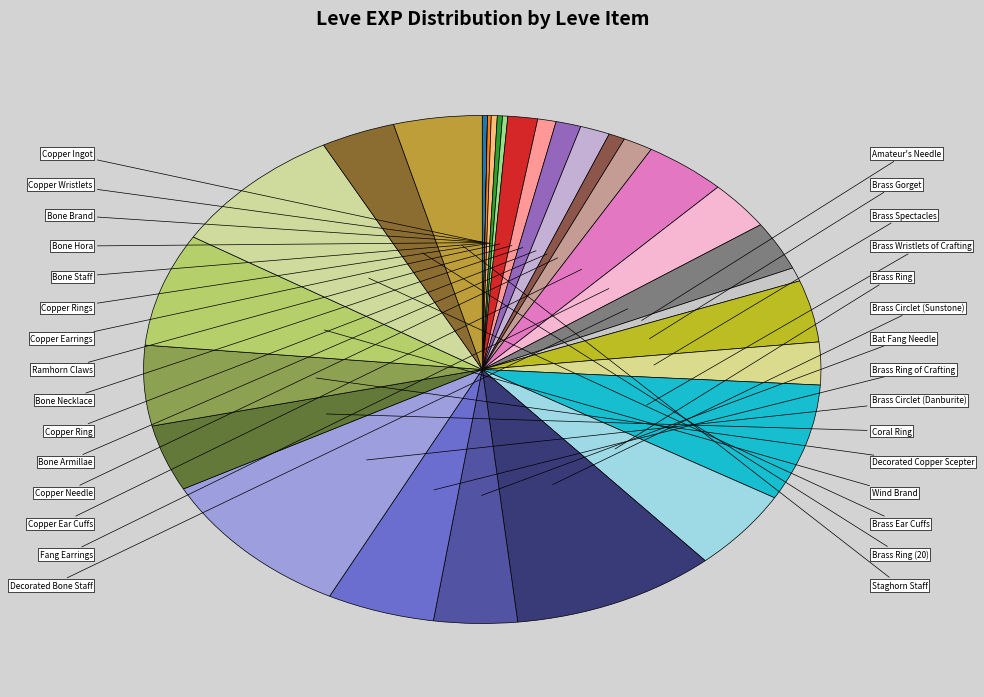

How many segments does this pie chart have?

30